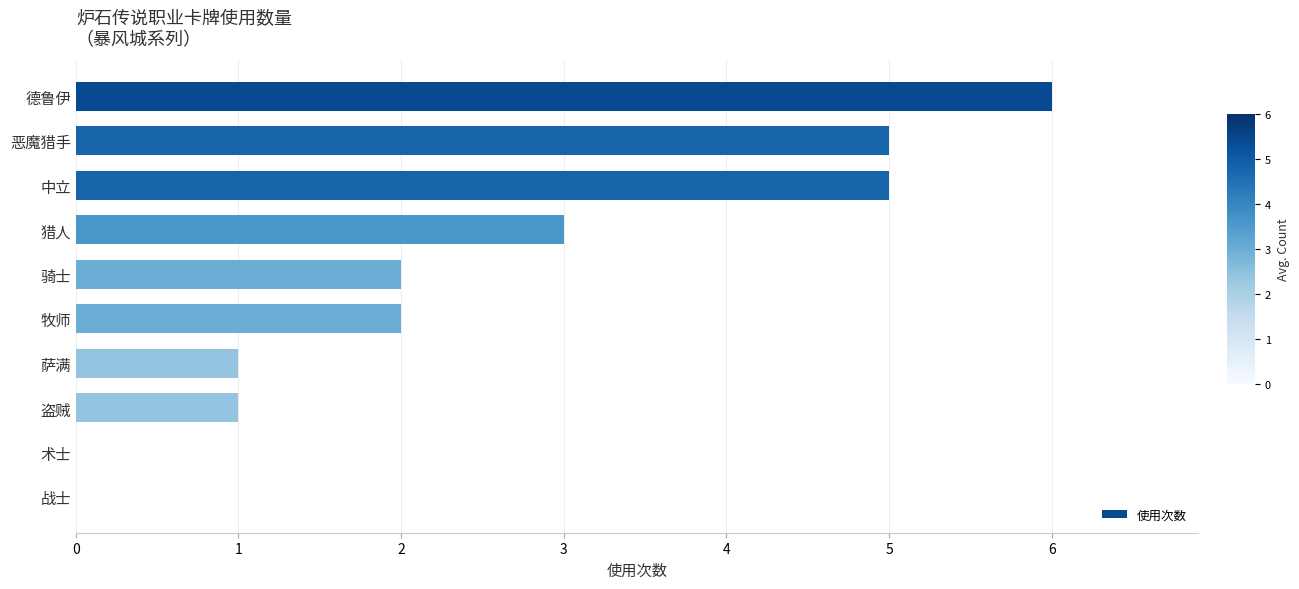

Are the bars horizontal?

Yes